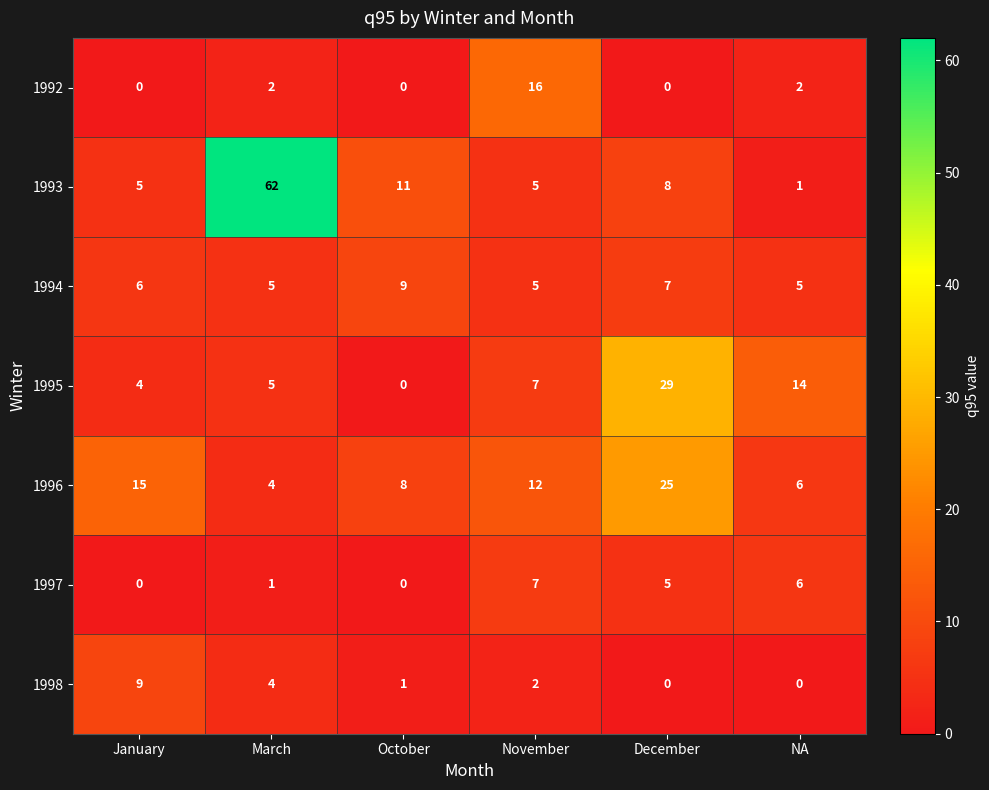

Between November and December, which series saw the biggest shift?

1995